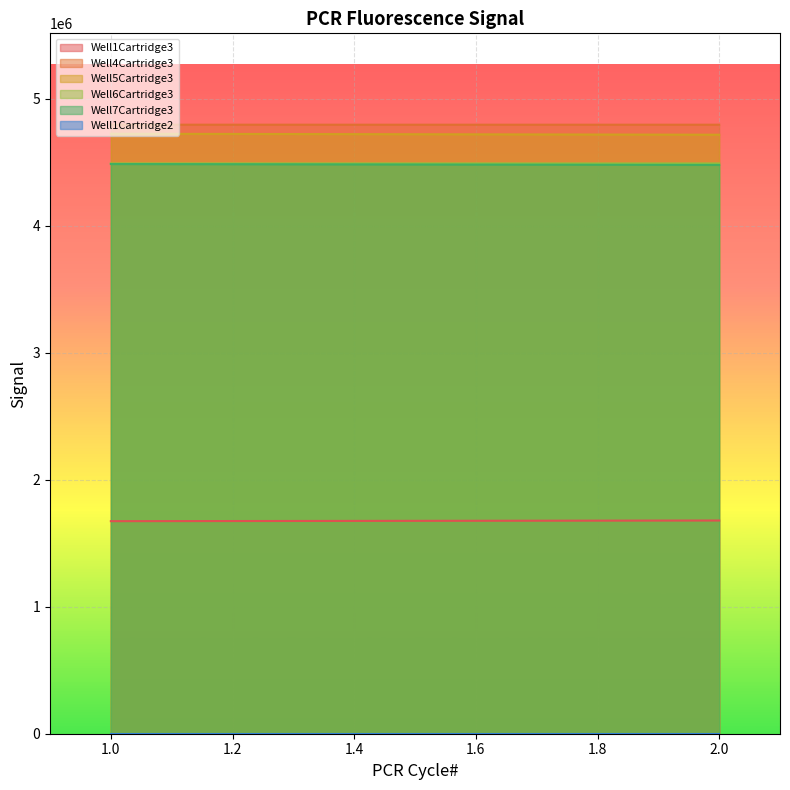

What is the difference between the highest and lowest values at 1?

4797577